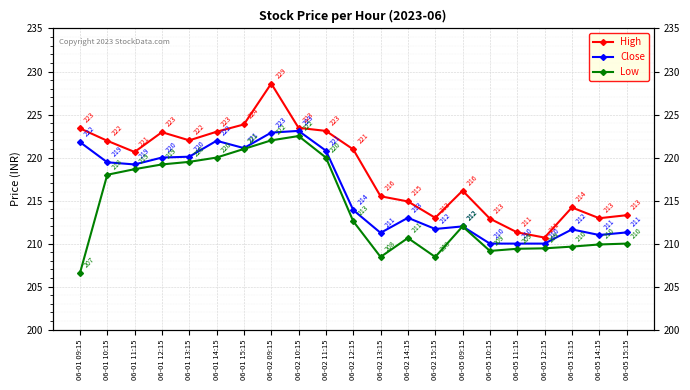

Where is Low nearest to the value 214?

06-02 12:15